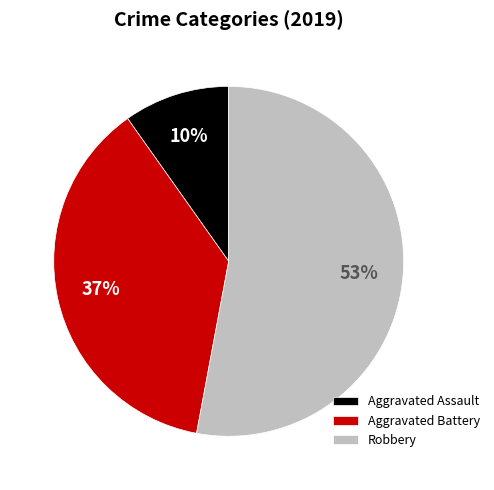

To the nearest percent, what portion does Robbery represent?

53%